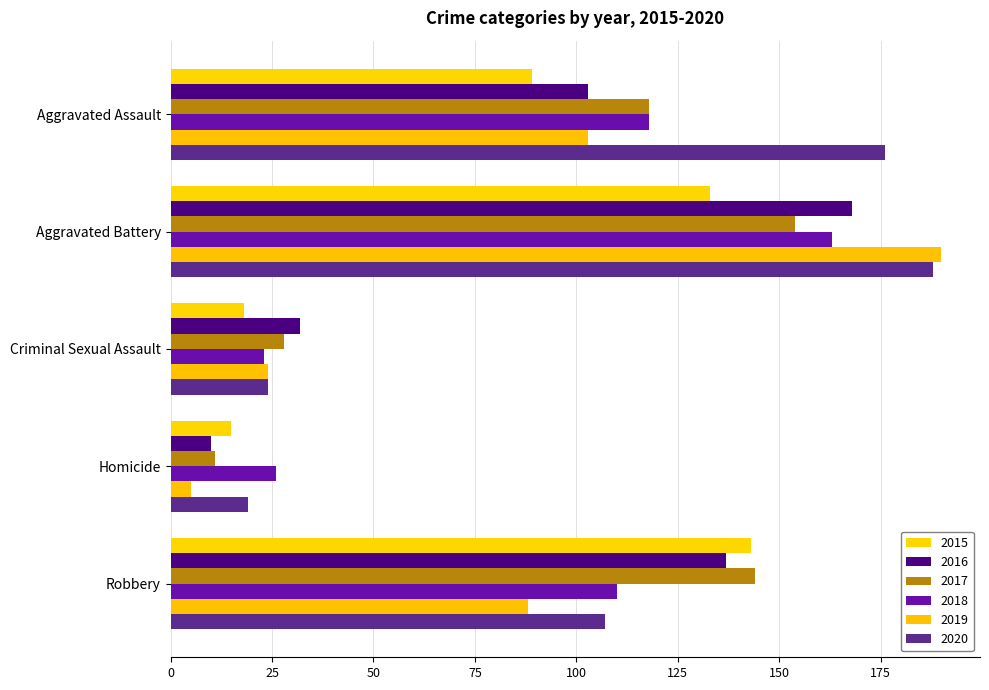

The 2020 series shows 245 at Aggravated Assault. True or false?

False